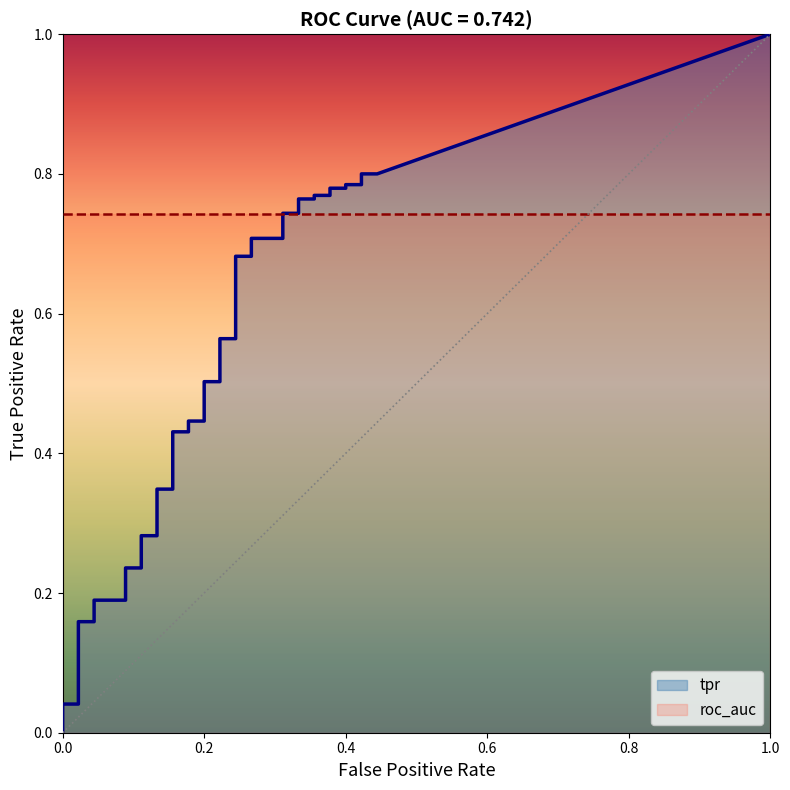

True or false: tpr has a value of 0.6 at 22.

True